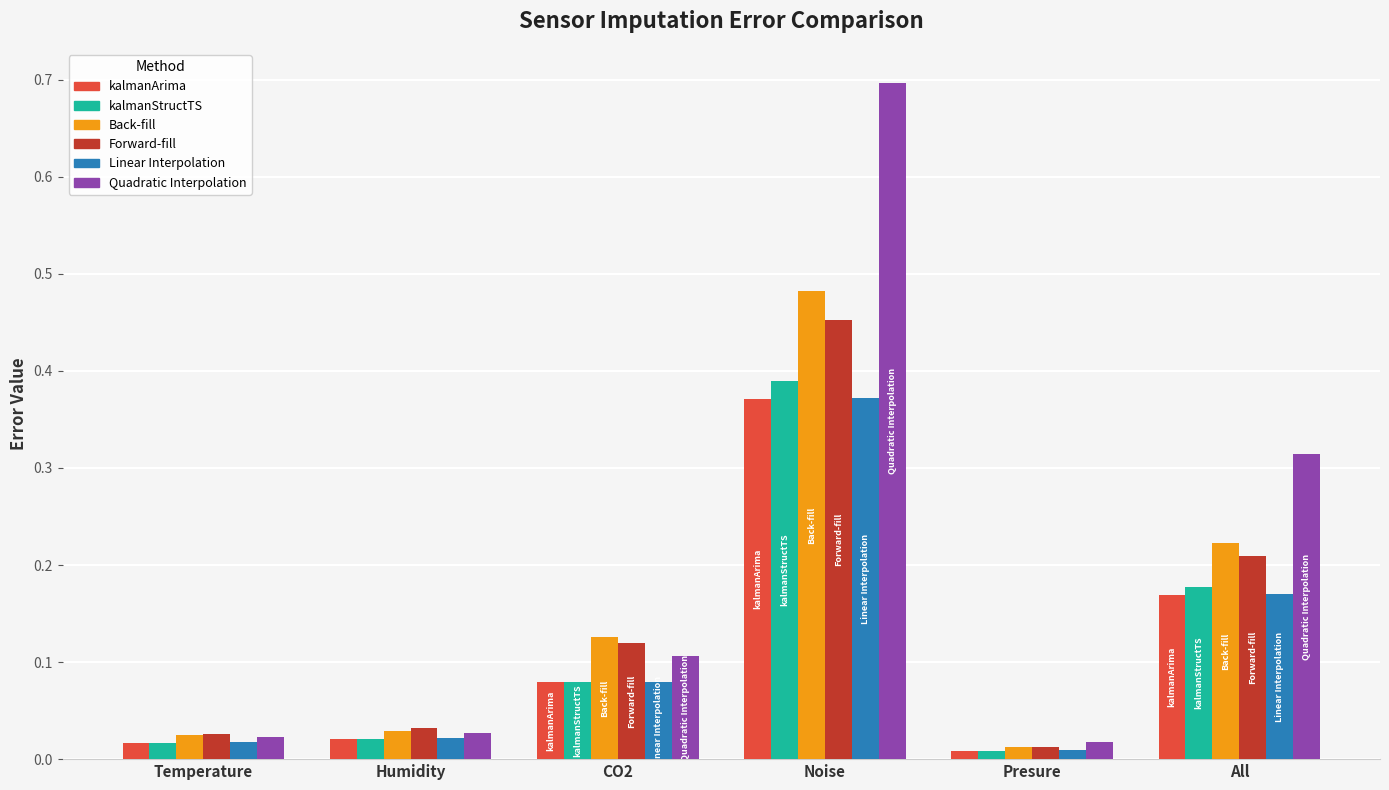

Which label corresponds to the largest value in the chart?

Noise